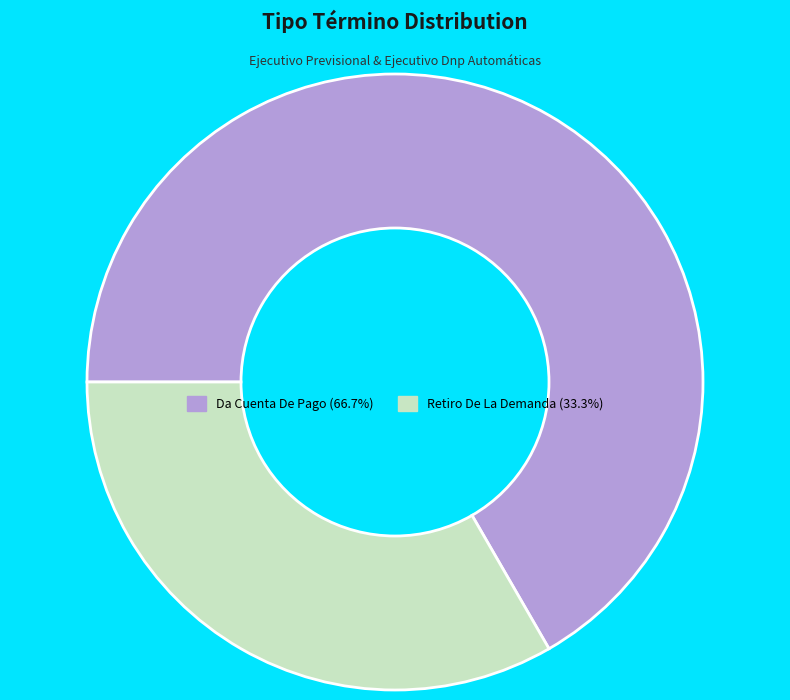

Which category has the biggest portion of the pie?

Da Cuenta De Pago